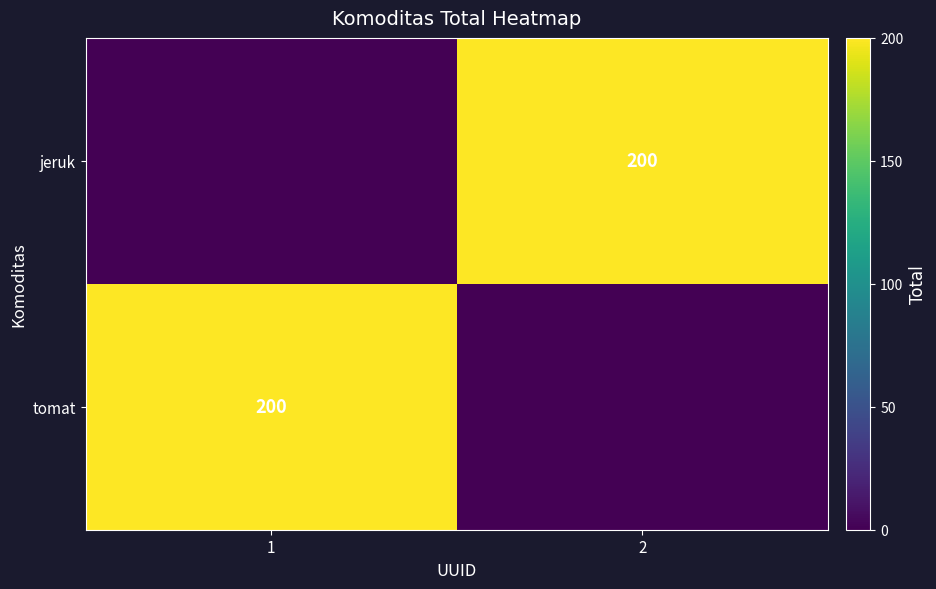

The value of tomat at 1 is 322. True or false?

False